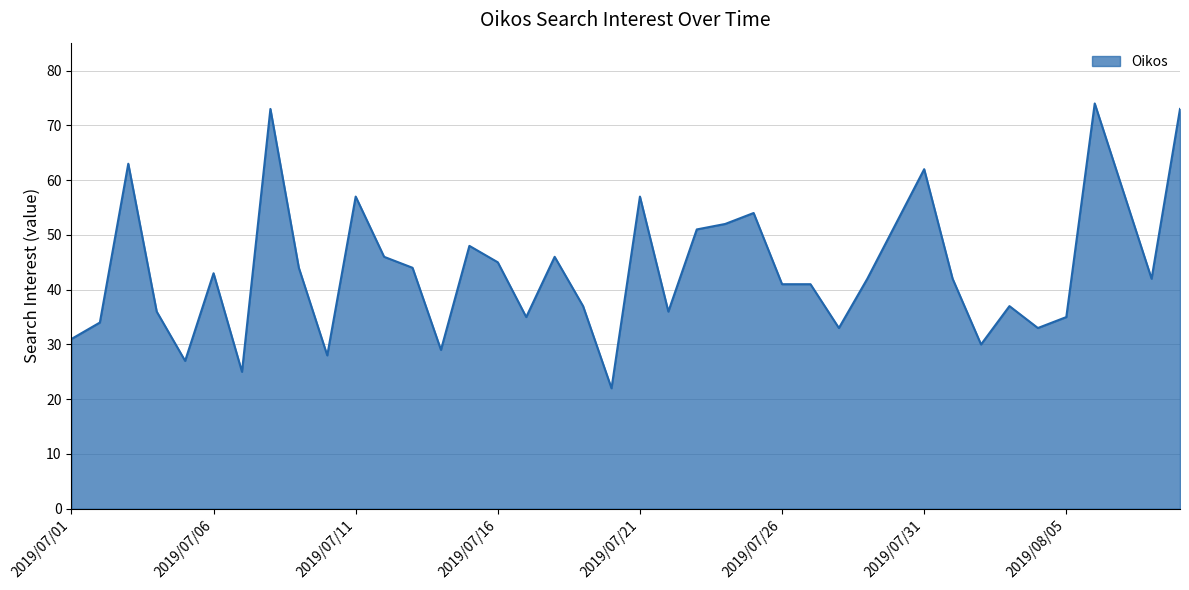

What is the smallest value displayed?

22